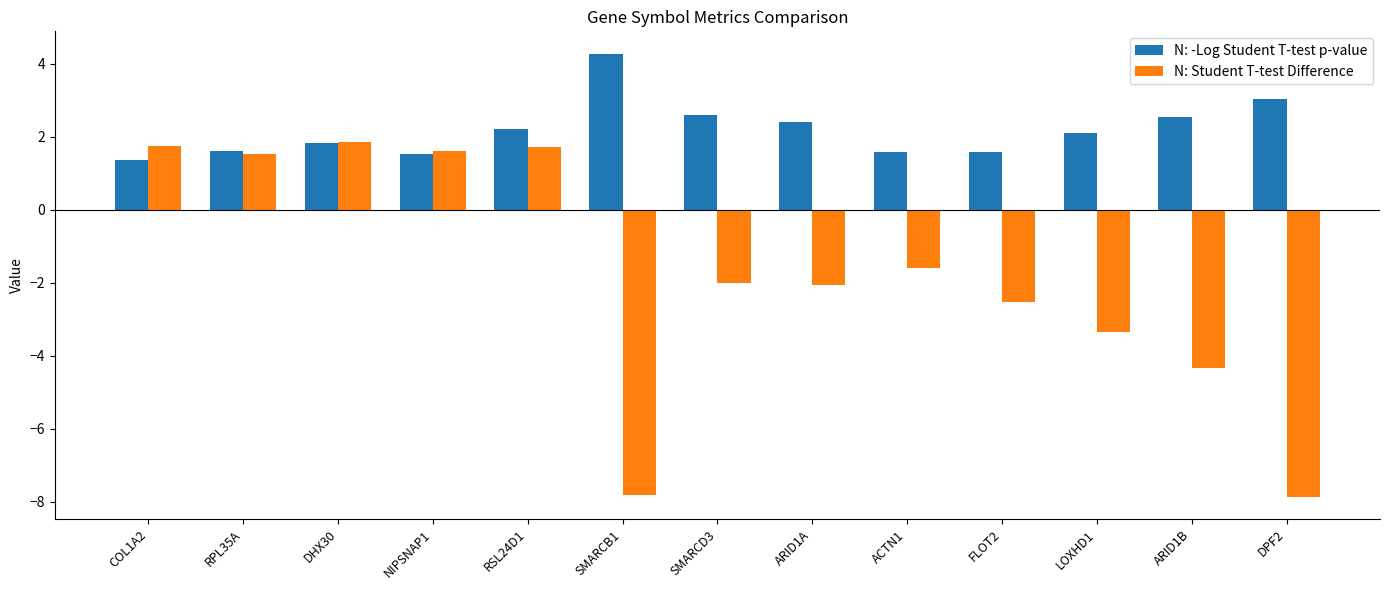

What is the difference between the maximum and minimum values in the N: Student T-test Difference series?

9.7